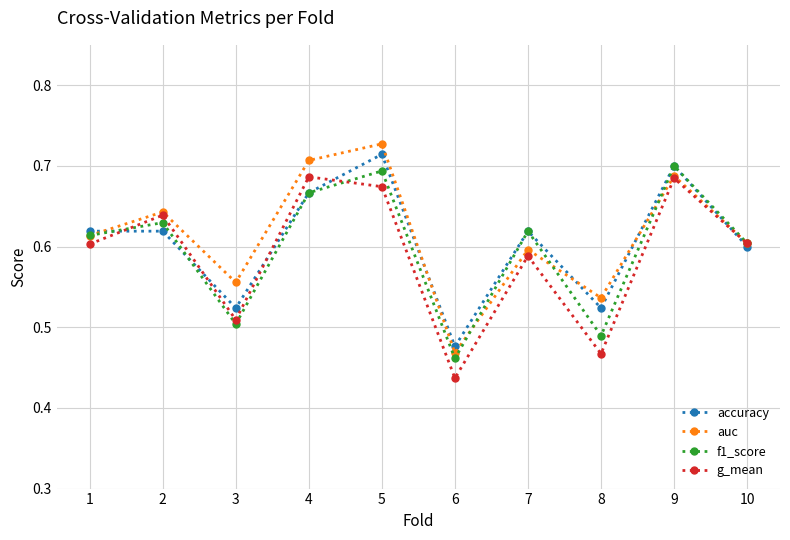

Where is f1_score nearest to the value 0?

6